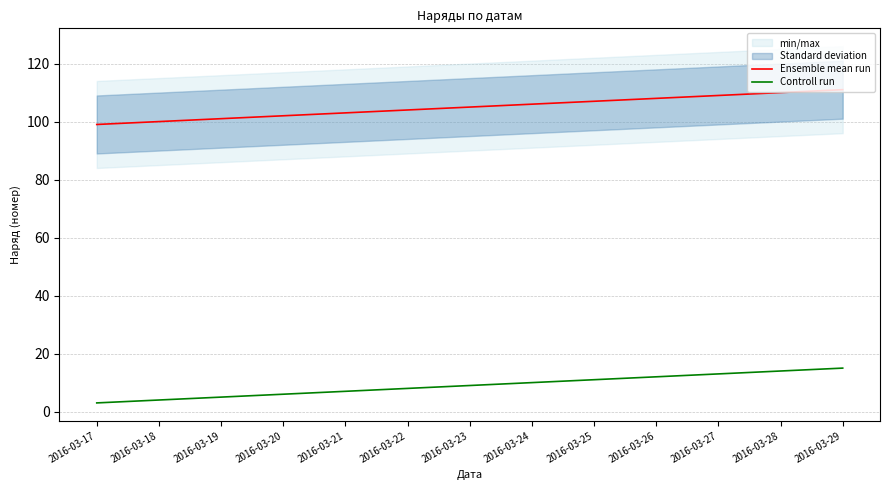

The value of Controll run at 2016-03-25 is 11. True or false?

True